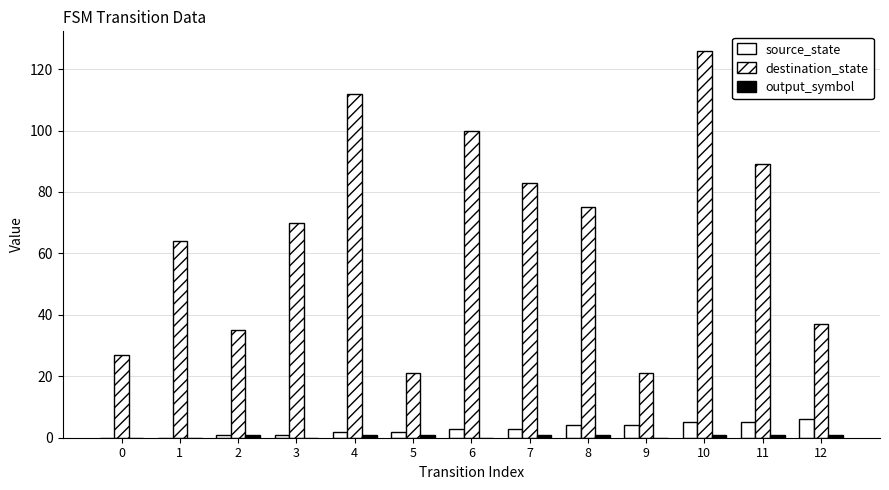

Reading left to right, what are all the values shown in this chart?

source_state: 0=0	1=0	2=1	3=1	4=2	5=2	6=3	7=3	8=4	9=4	10=5	11=5	12=6
destination_state: 0=27	1=64	2=35	3=70	4=112	5=21	6=100	7=83	8=75	9=21	10=126	11=89	12=37
output_symbol: 0=0	1=0	2=1	3=0	4=1	5=1	6=0	7=1	8=1	9=0	10=1	11=1	12=1